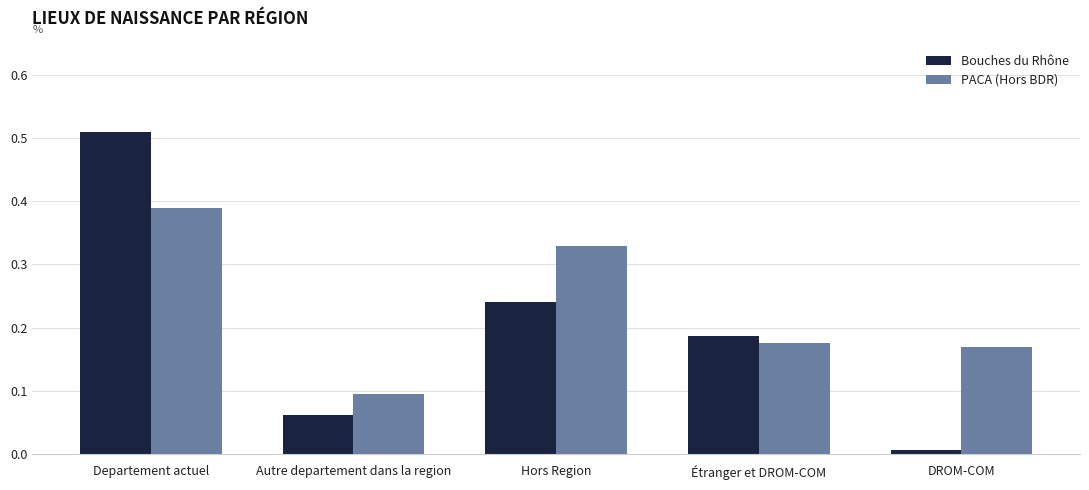

Is the value of Bouches du Rhône at Étranger et DROM-COM greater than the value of PACA (Hors BDR) at Departement actuel?

No